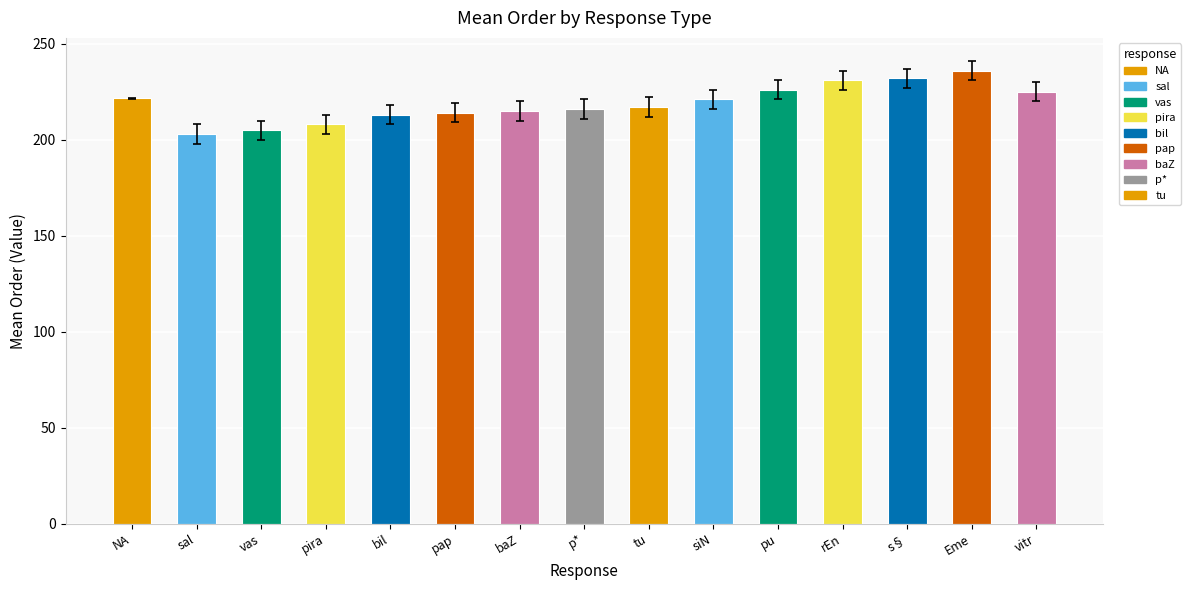

What is the difference between the values at Eme and tu?

19.0